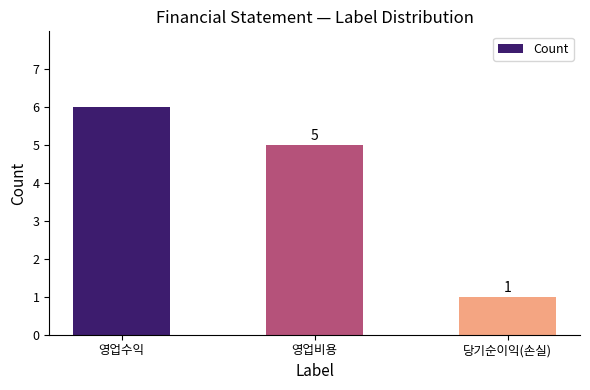

The value at 영업비용 is 9. True or false?

False